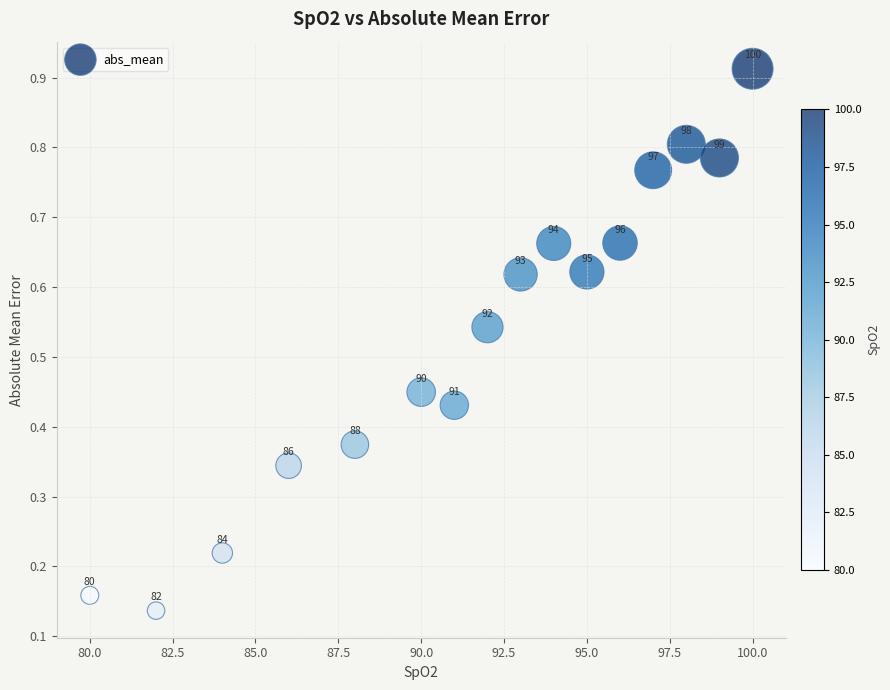

What is the range of X values (max minus min)?

20.0